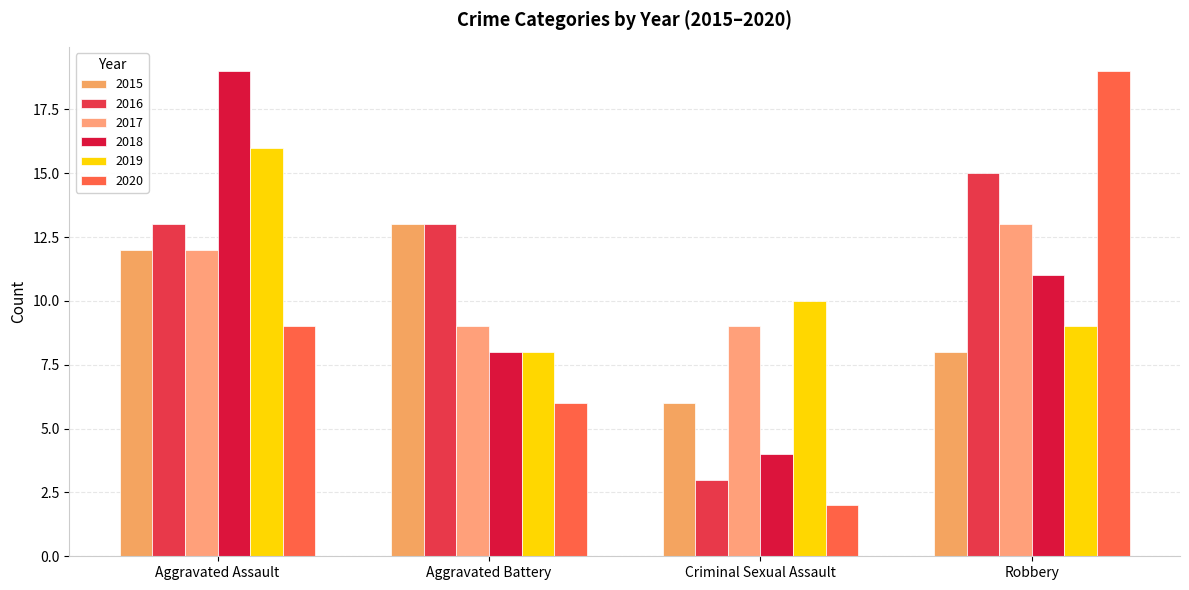

What is the maximum value shown in the chart?

19